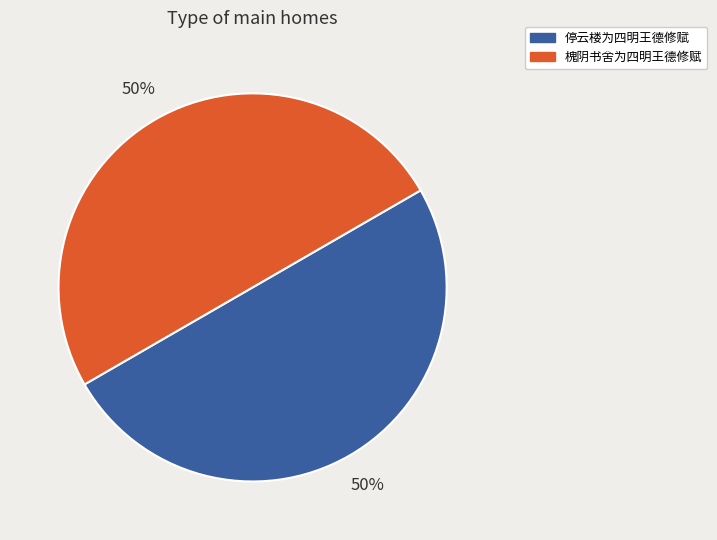

How many slices are in this pie chart?

2